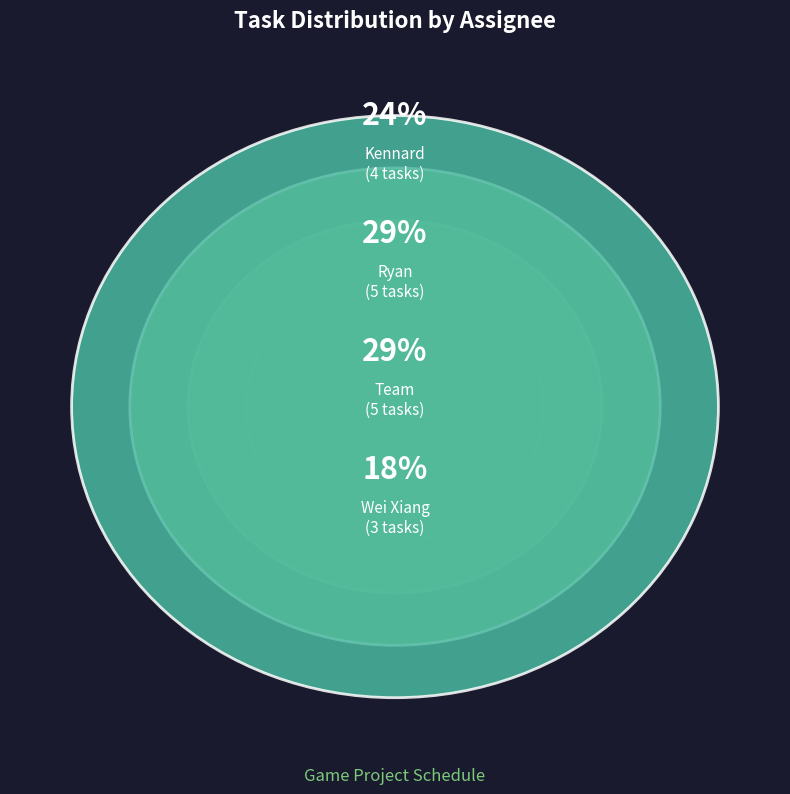

Is it true that Wei Xiang is 18% of the pie?

True